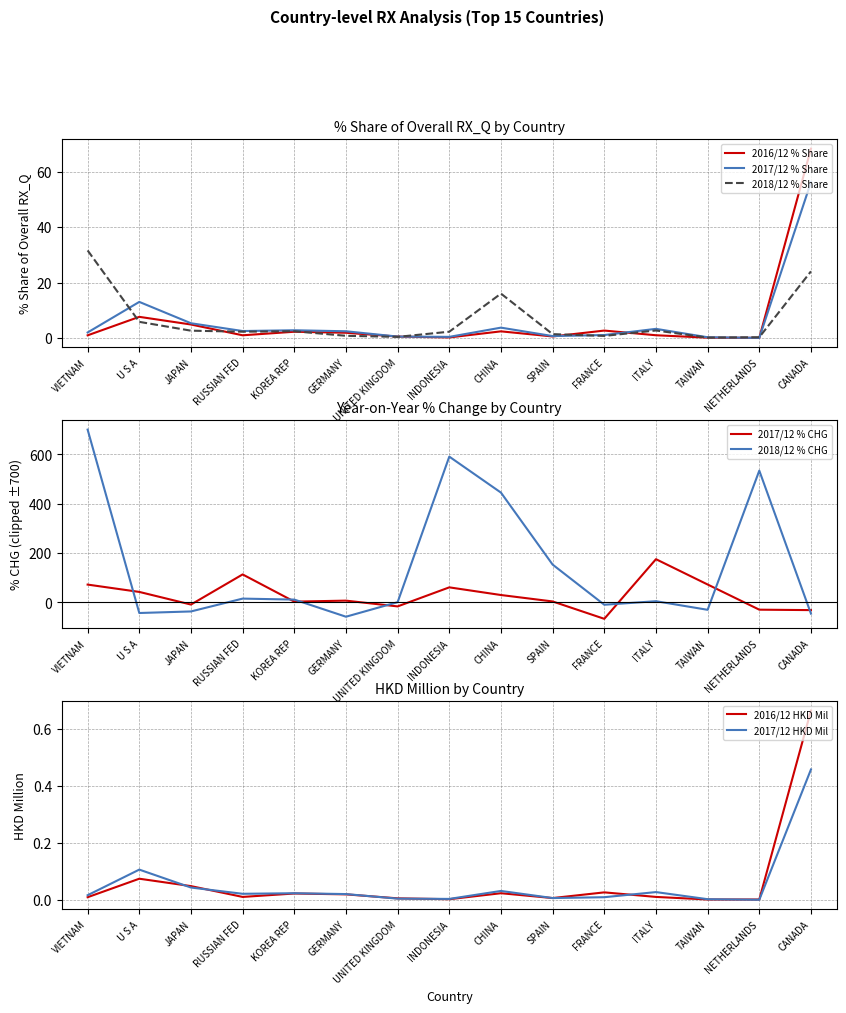

True or false: 201712_% Share has more than 2 interior local peaks.

True